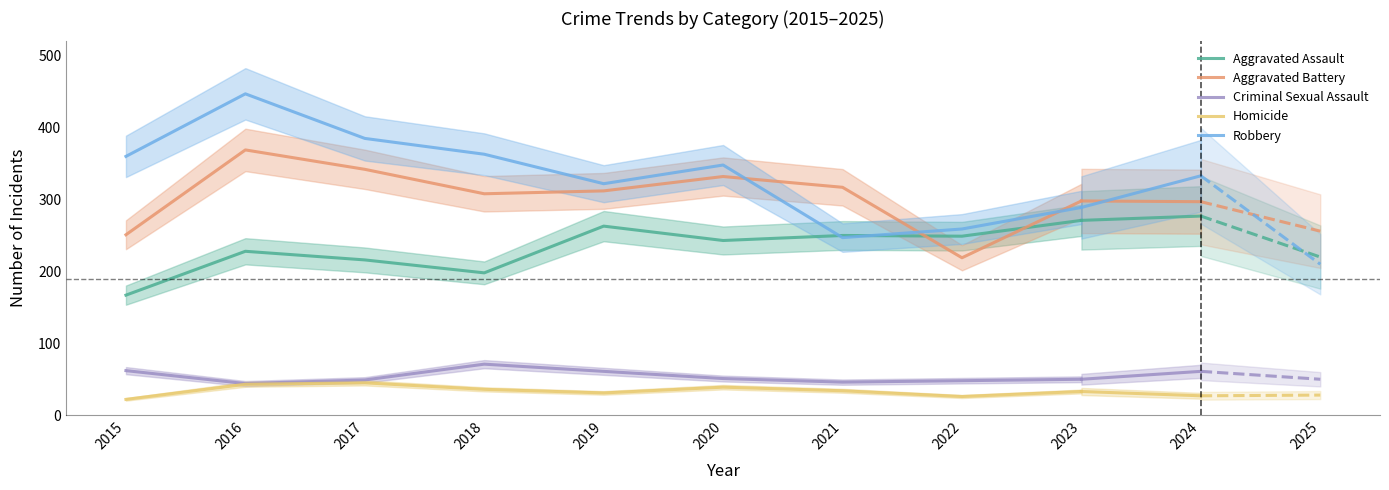

Which category has the highest value in the Aggravated Battery series?

2016